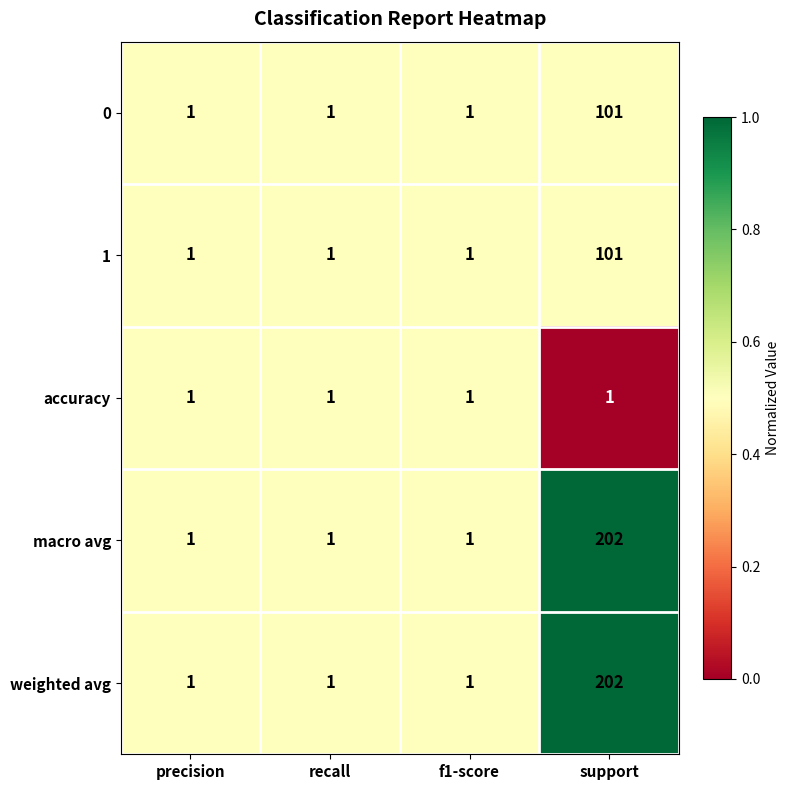

What is the spread (max minus min) of values at support?

201